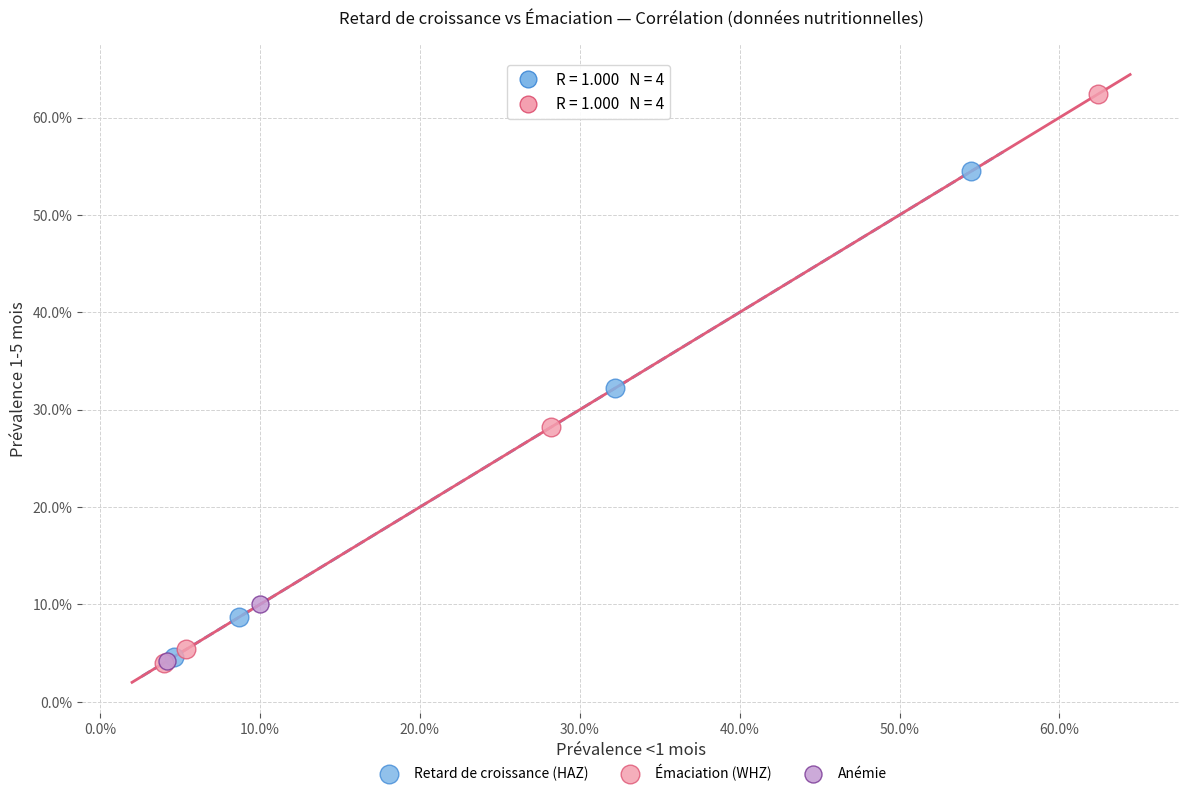

What are all the series names shown in the legend?

Retard de croissance (HAZ), Émaciation (WHZ), Anémie